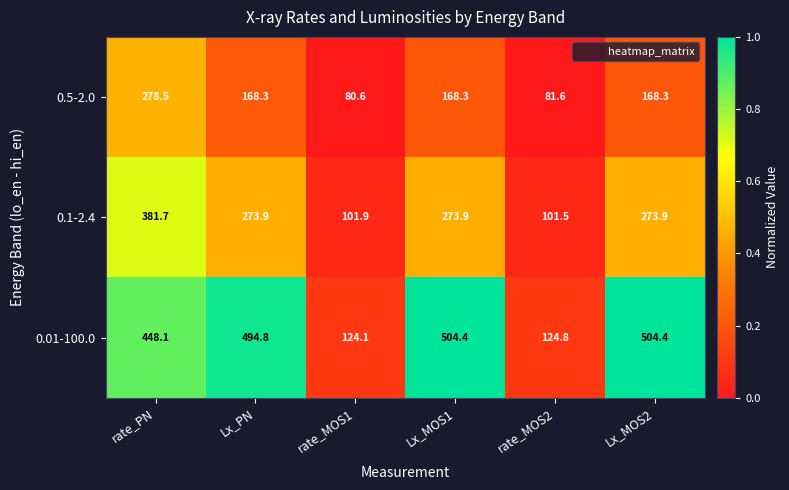

List the series in order of their peak value, highest first.

0.01-100.0, 0.1-2.4, 0.5-2.0